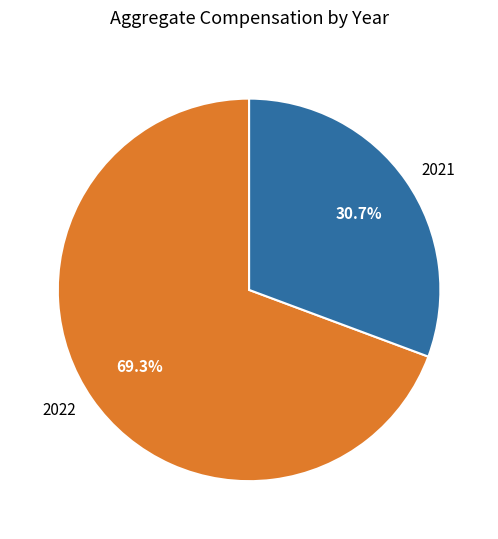

Count the number of slices in the pie.

2